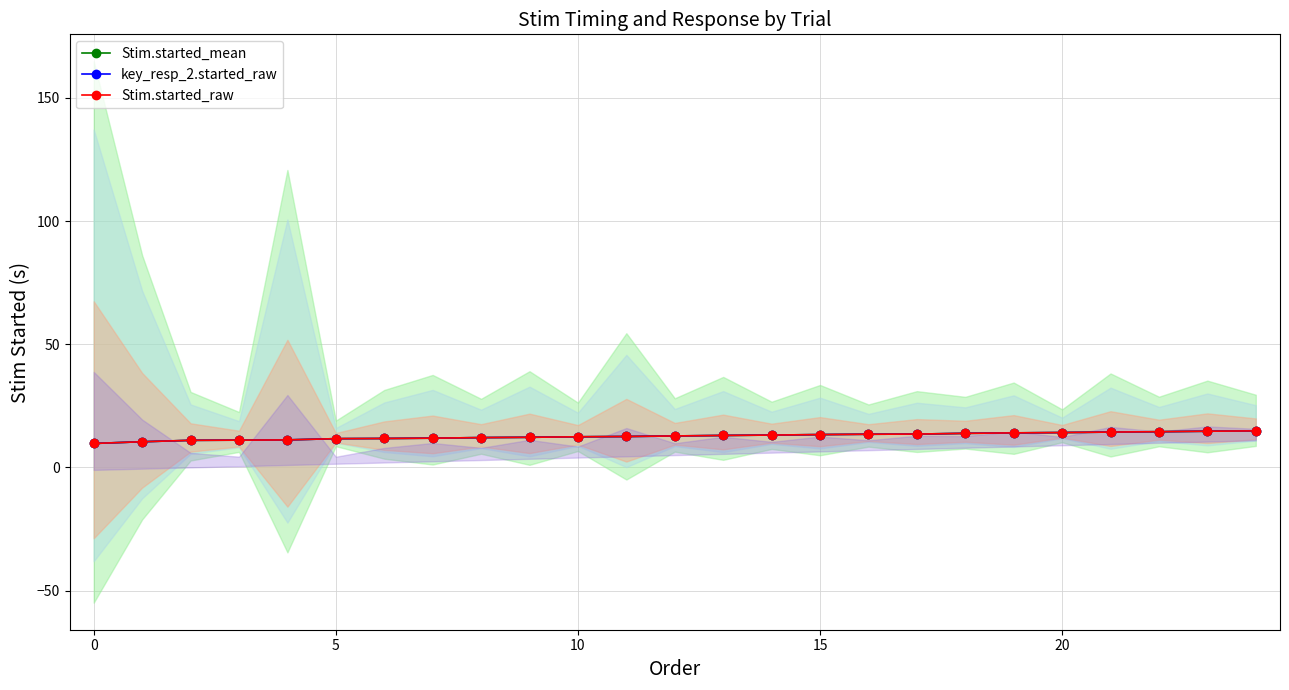

True or false: key_resp_2.started_raw and Stim.started_mean intersect in this chart.

False